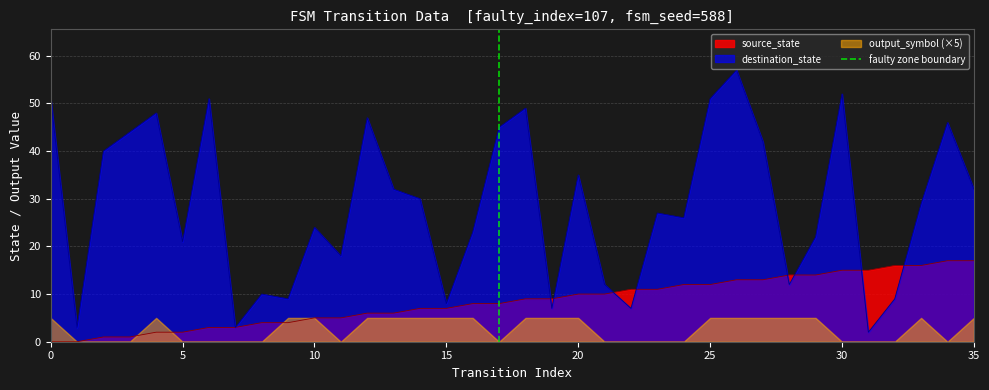

What is the highest value of the source_state series?

17